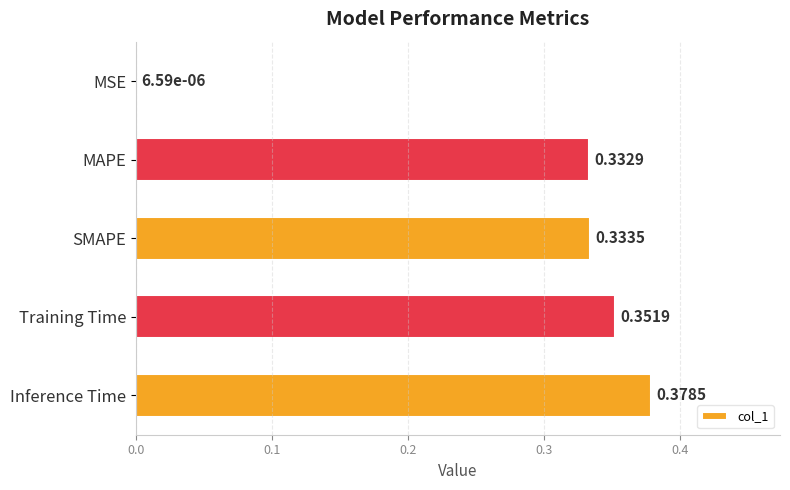

What is the sum of all values?

1.4